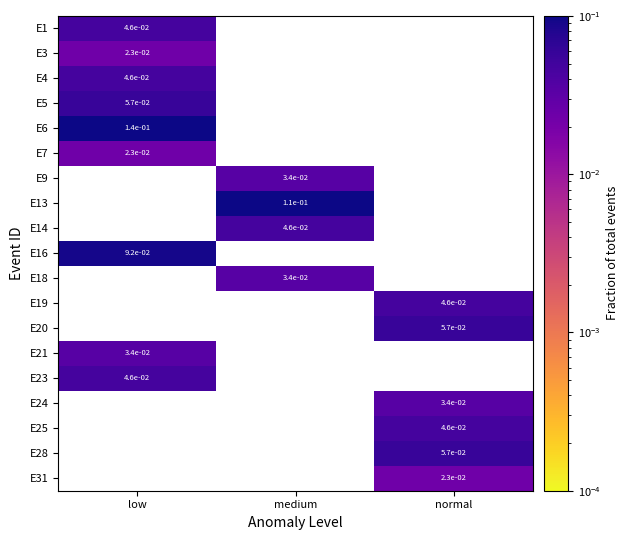

What is the difference between the highest and lowest values at low?

0.1